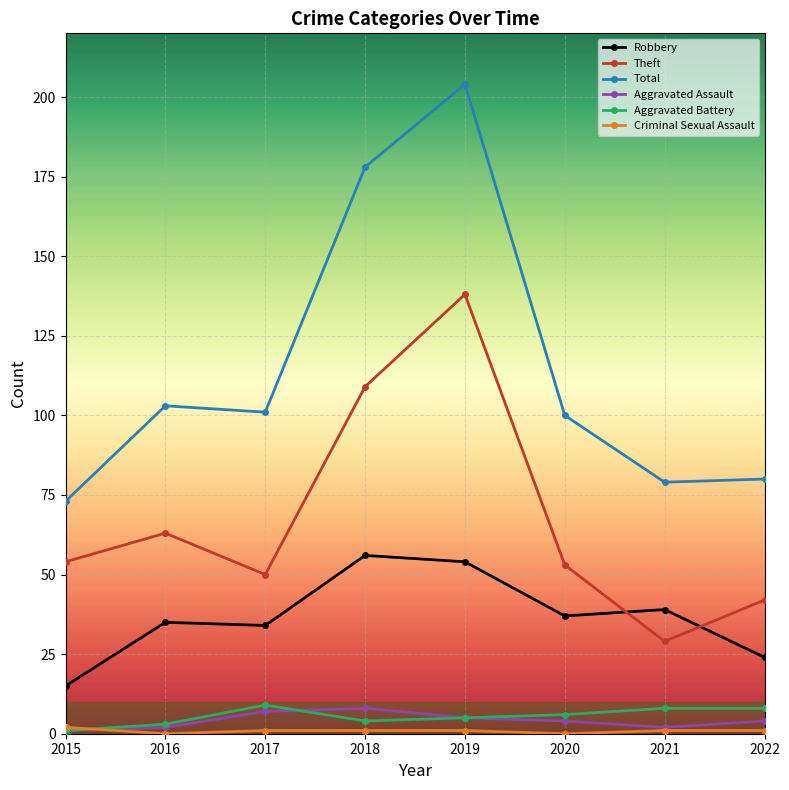

True or false: Aggravated Assault and Robbery intersect in this chart.

False